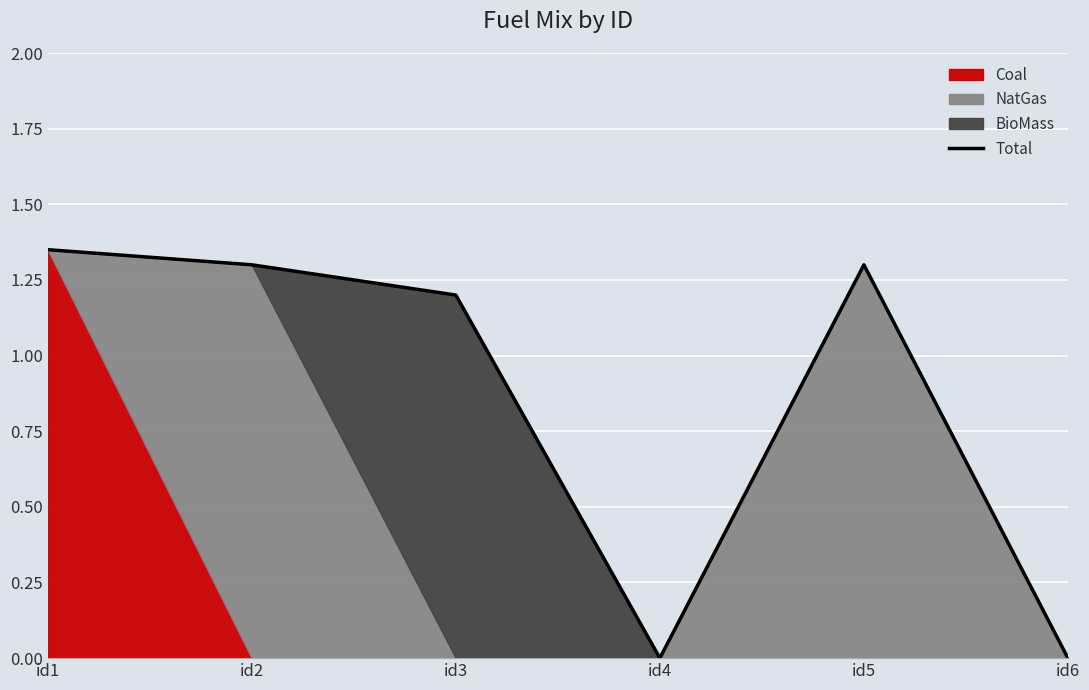

True or false: the data shows 0.8 at id6.

False